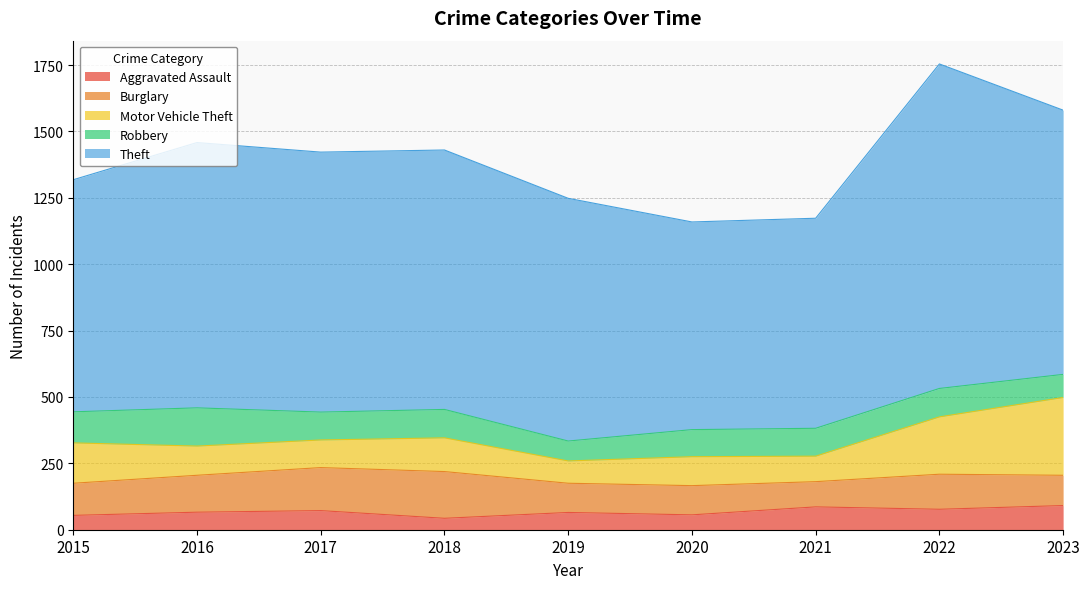

What is the sum of all Robbery values?

949